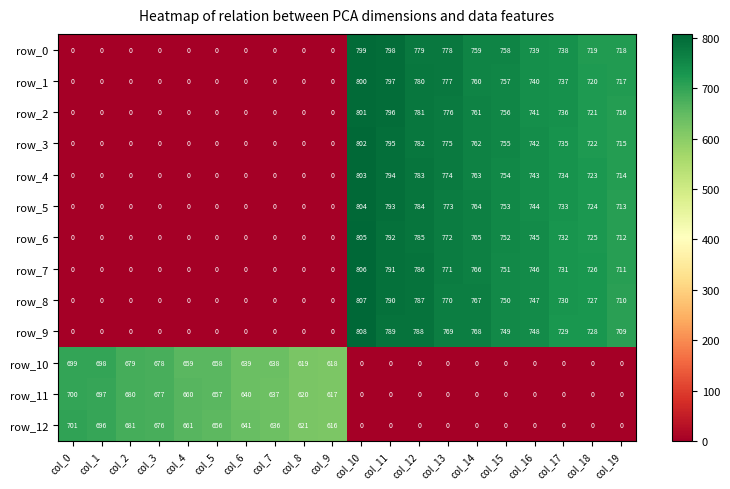

Count the number of data series in this chart.

13